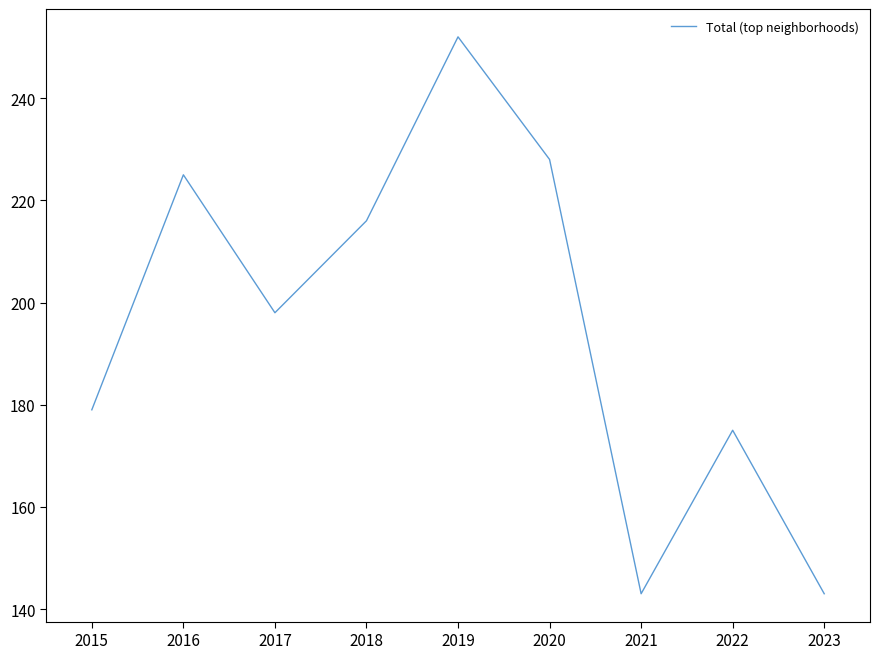

Where does the data first go above 198?

2016